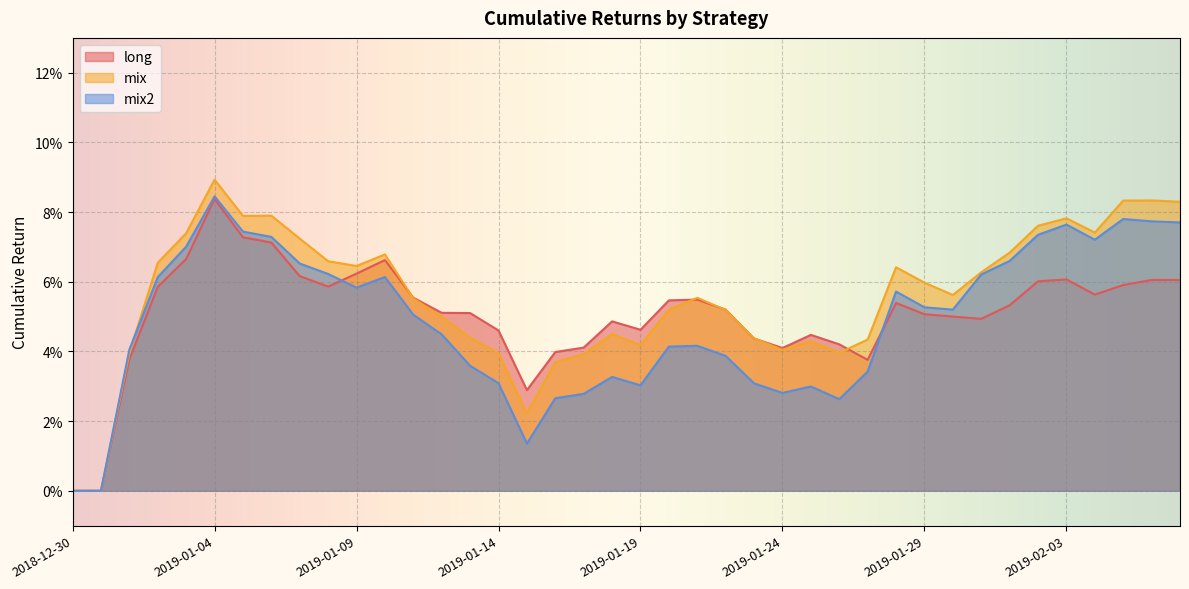

What is the sum of the mix values at 2019-02-06 and 2019-01-16?

0.1